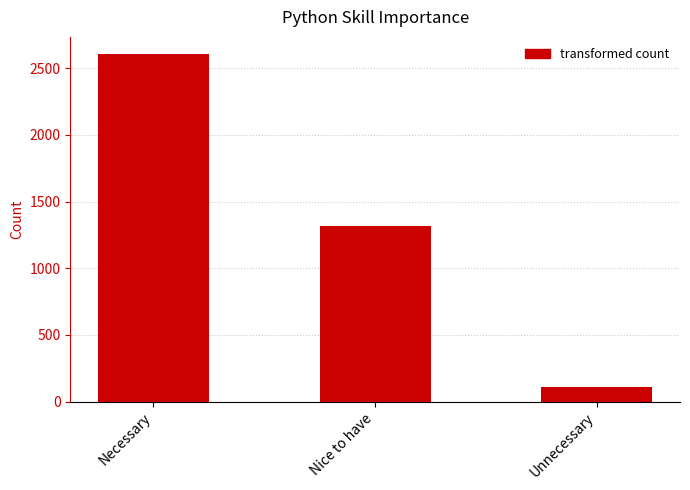

What is the greatest value displayed?

2604